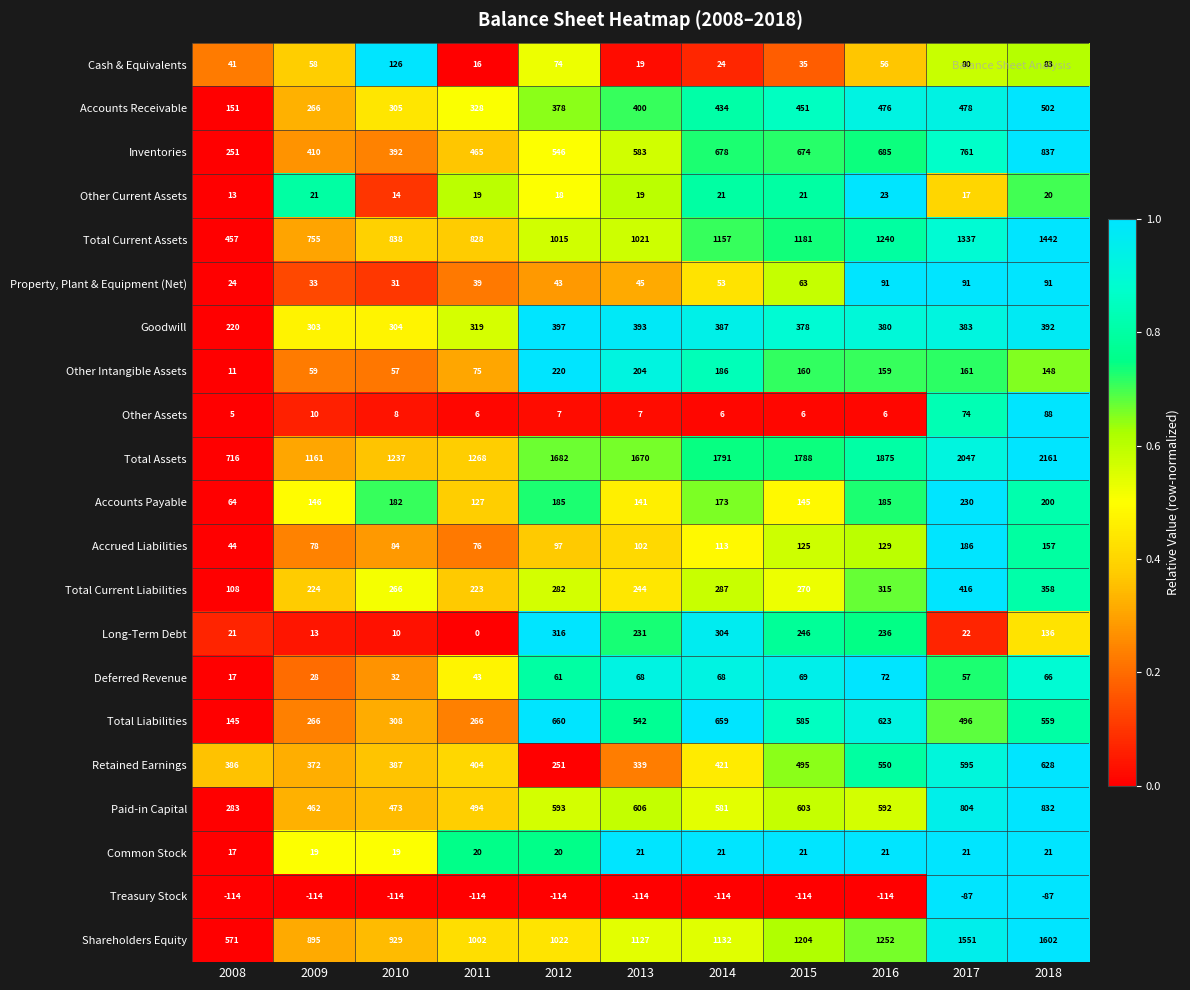

Which series has the largest total across all categories?

Total Assets